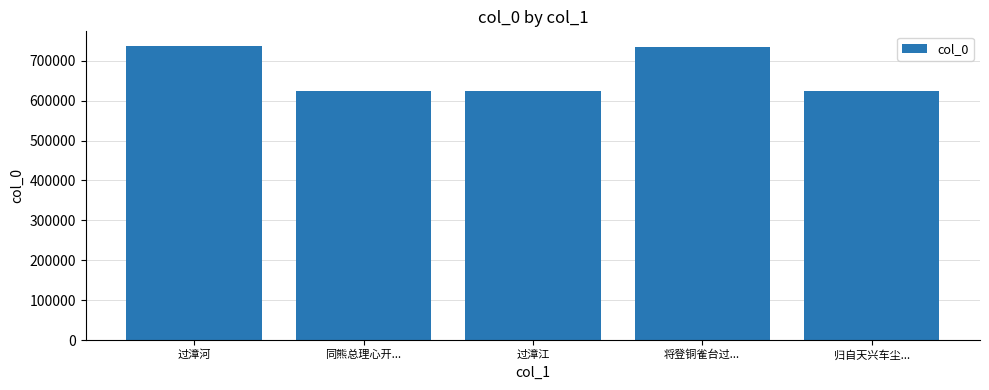

What is the approximate value at 过漳江, to the nearest 10?

625300